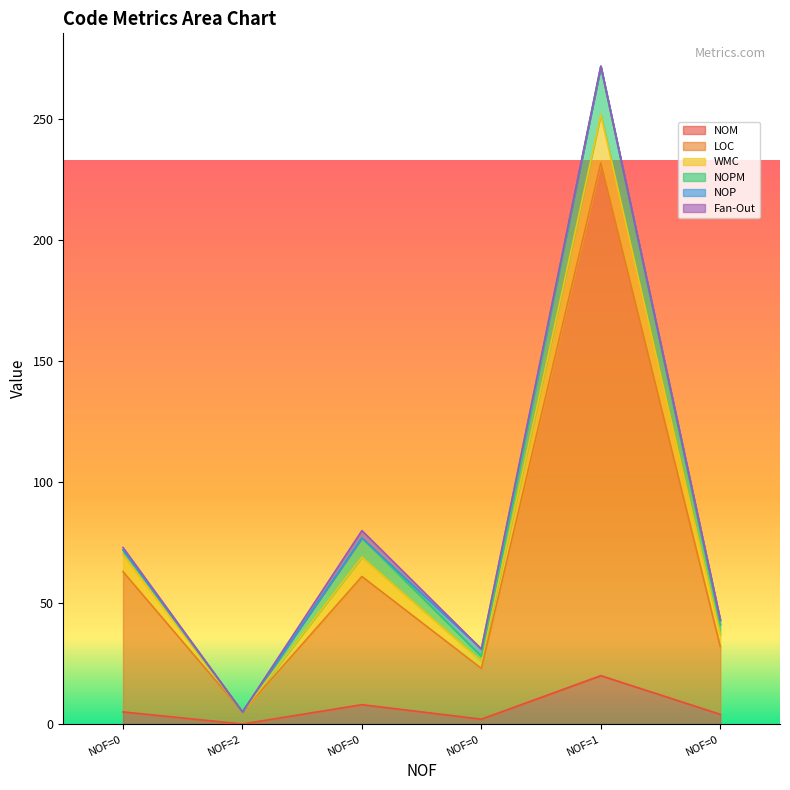

What is the difference between the second highest and second lowest values in the LOC series?

40